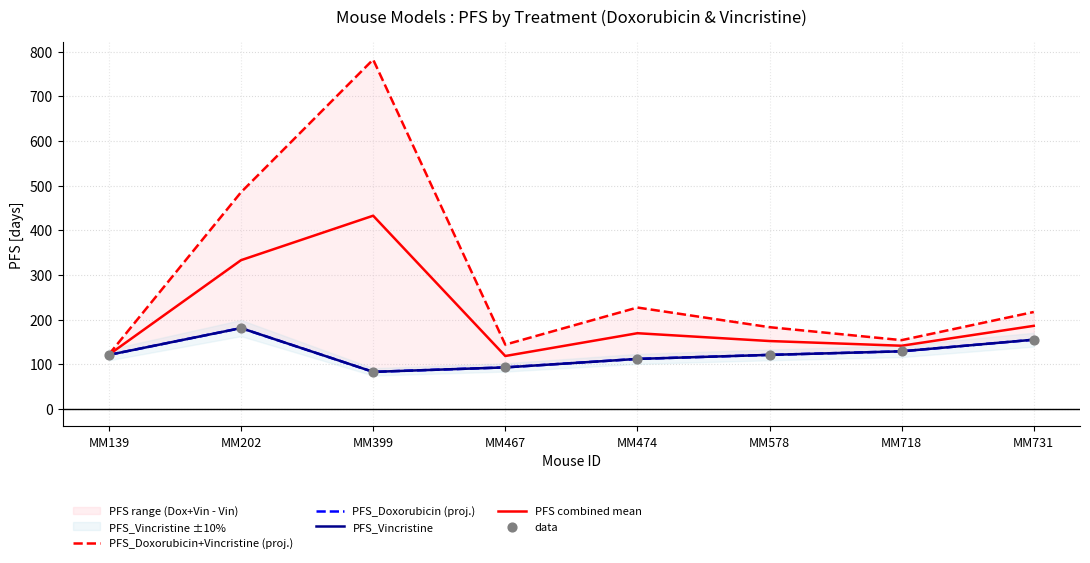

At which category is the sum across all series the highest?

MM399